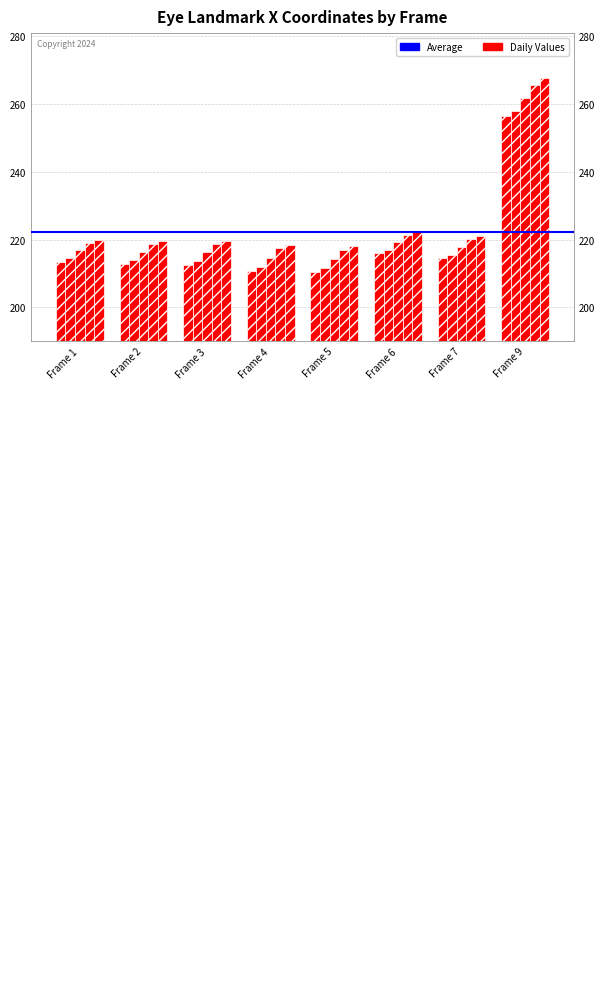

What is the smallest value displayed?

210.4